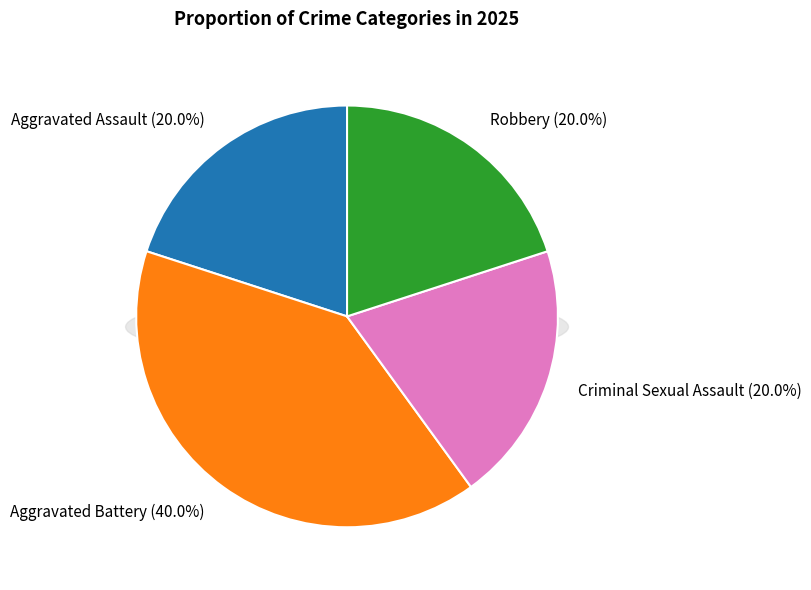

What percentage is the Criminal Sexual Assault slice, to the nearest percent?

20%